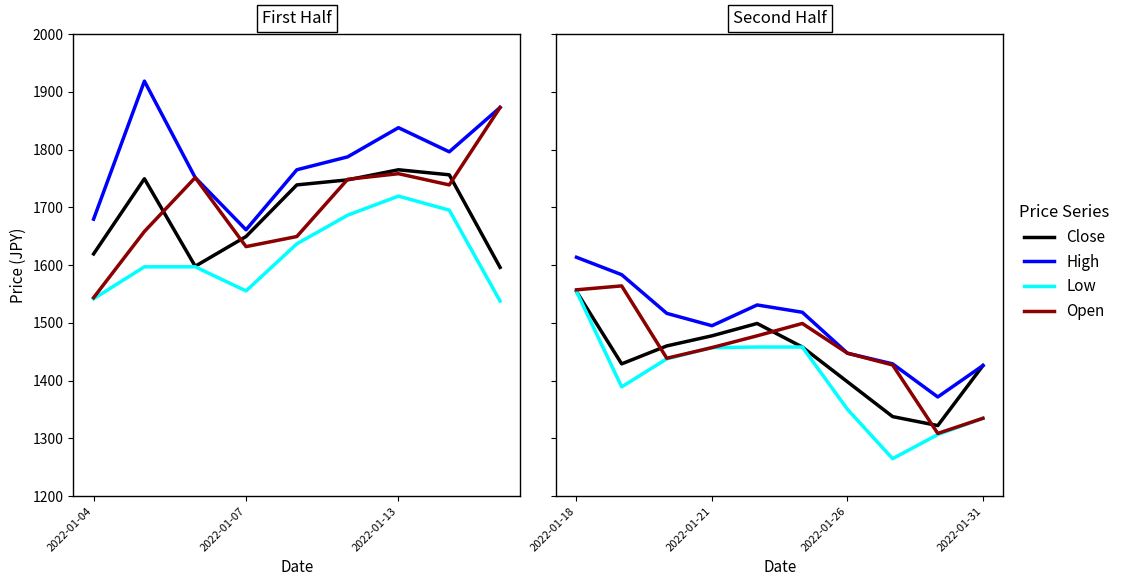

How many data points in High are less than 1516?

5